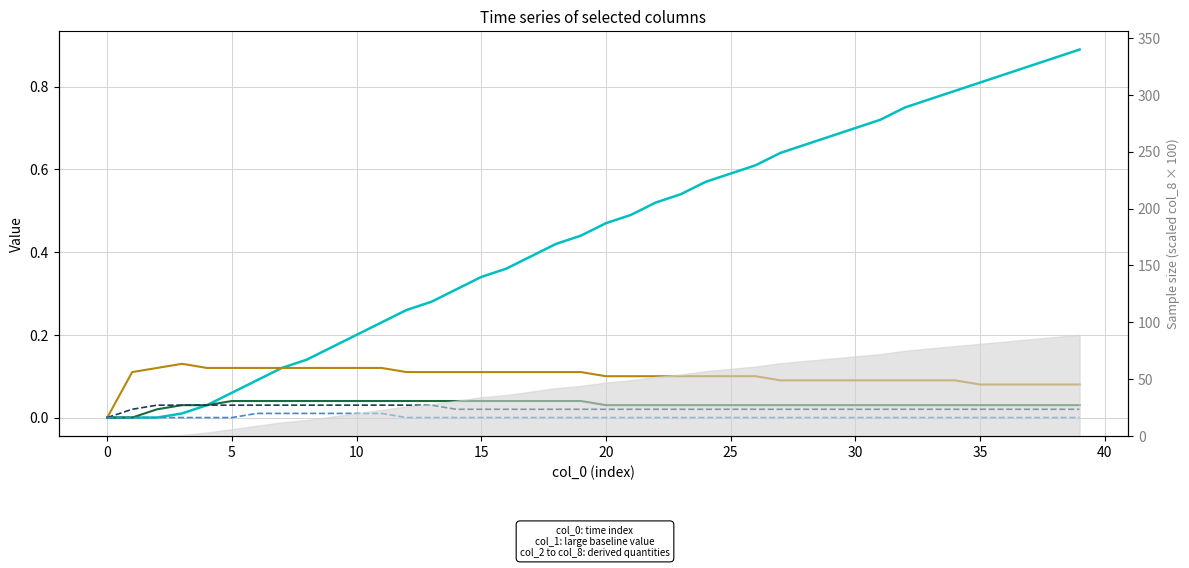

True or false: col_4 (Analysis Bias) and col_2 (Analysis RMSE) cross at least once.

False